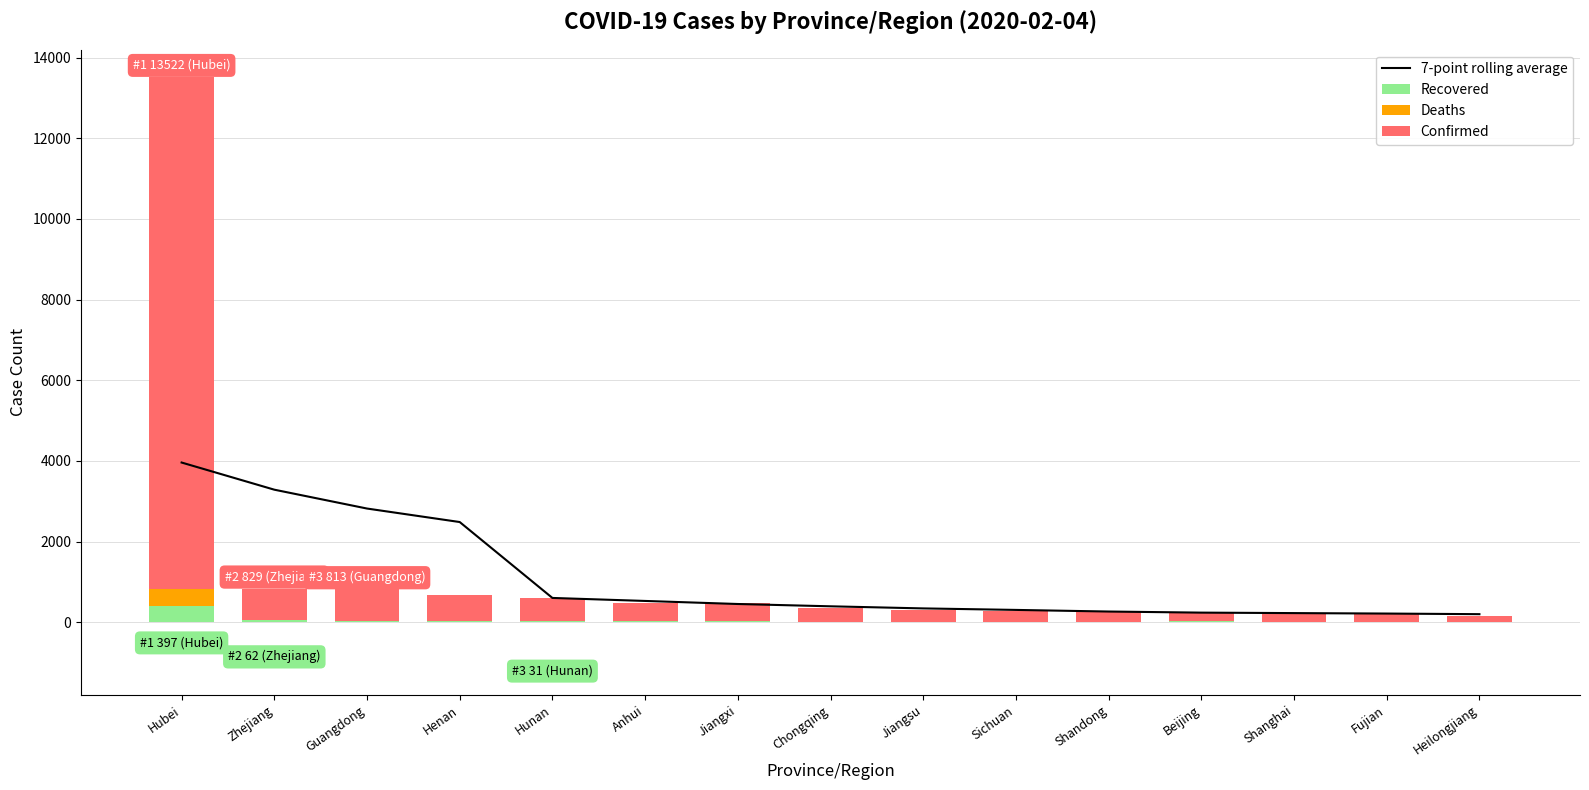

Rank the series at Guangdong from highest to lowest value.

7-point rolling average, Confirmed, Recovered, Deaths